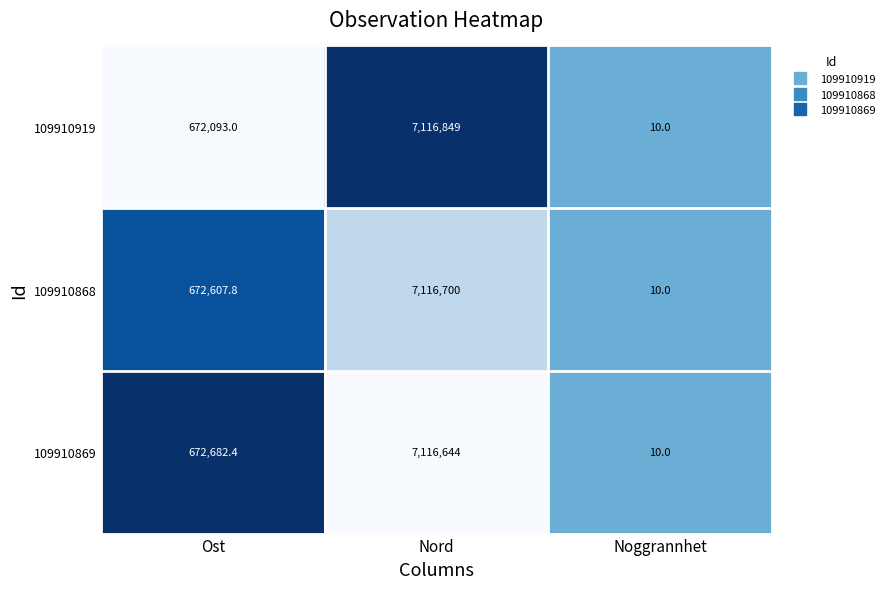

What is the sum of all 109910868 values?

7789317.8